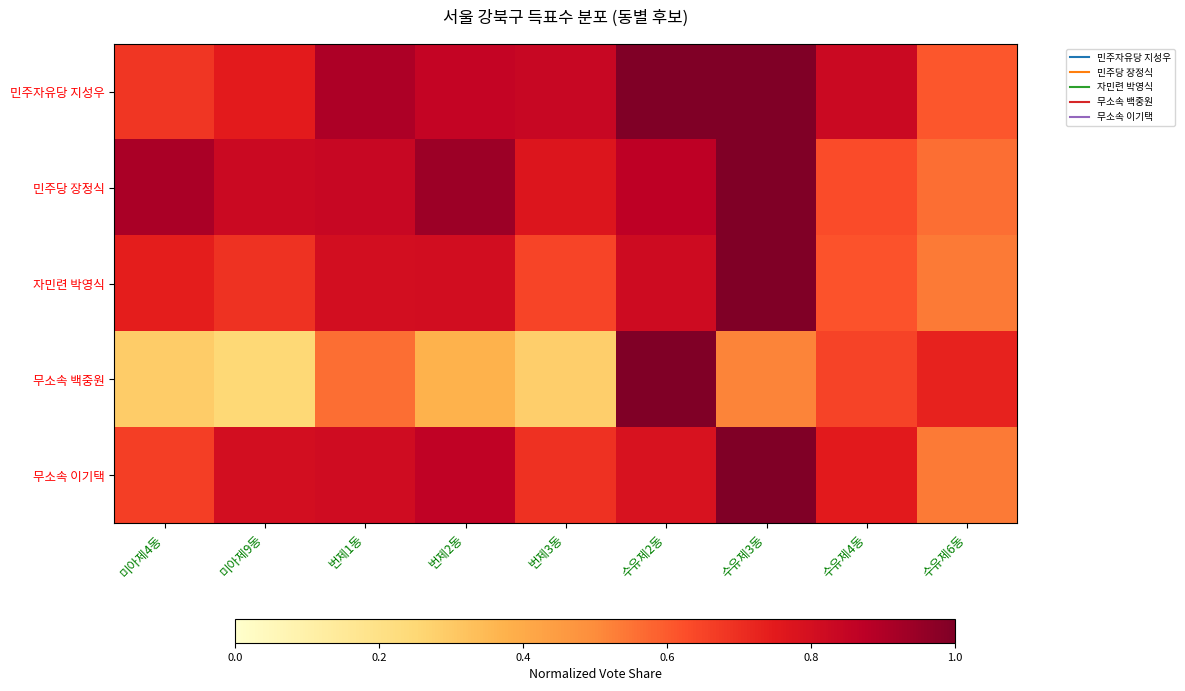

Reading left to right, extract all data points from this chart.

민주자유당 지성우: 미아제4동=0.7	미아제9동=0.7	번제1동=0.9	번제2동=0.9	번제3동=0.8	수유제2동=1.0	수유제3동=1.0	수유제4동=0.8	수유제6동=0.6
민주당 장정식: 미아제4동=0.9	미아제9동=0.8	번제1동=0.8	번제2동=0.9	번제3동=0.8	수유제2동=0.9	수유제3동=1.0	수유제4동=0.6	수유제6동=0.6
자민련 박영식: 미아제4동=0.7	미아제9동=0.7	번제1동=0.8	번제2동=0.8	번제3동=0.6	수유제2동=0.8	수유제3동=1.0	수유제4동=0.6	수유제6동=0.5
무소속 백중원: 미아제4동=0.3	미아제9동=0.2	번제1동=0.6	번제2동=0.4	번제3동=0.3	수유제2동=1.0	수유제3동=0.5	수유제4동=0.7	수유제6동=0.7
무소속 이기택: 미아제4동=0.7	미아제9동=0.8	번제1동=0.8	번제2동=0.9	번제3동=0.7	수유제2동=0.8	수유제3동=1.0	수유제4동=0.8	수유제6동=0.5